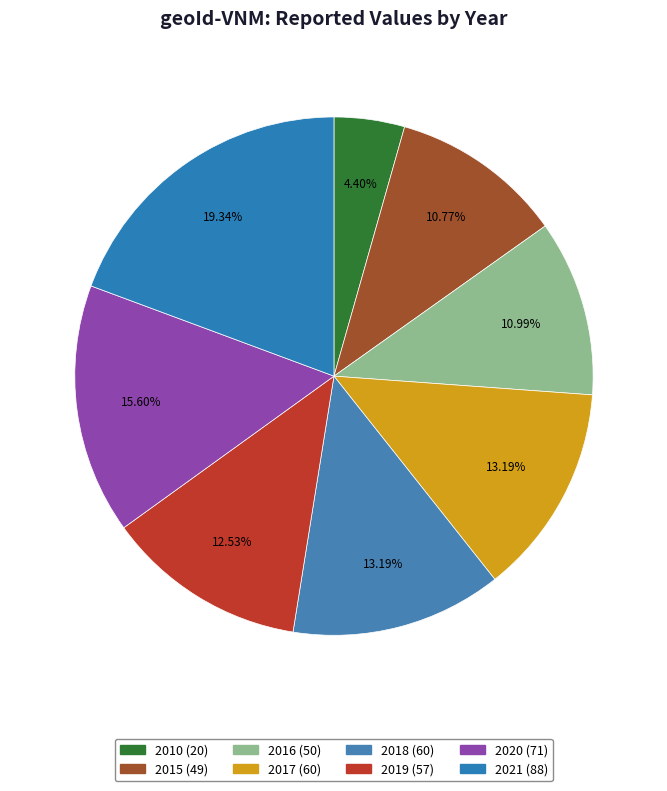

How many slices are in this pie chart?

8